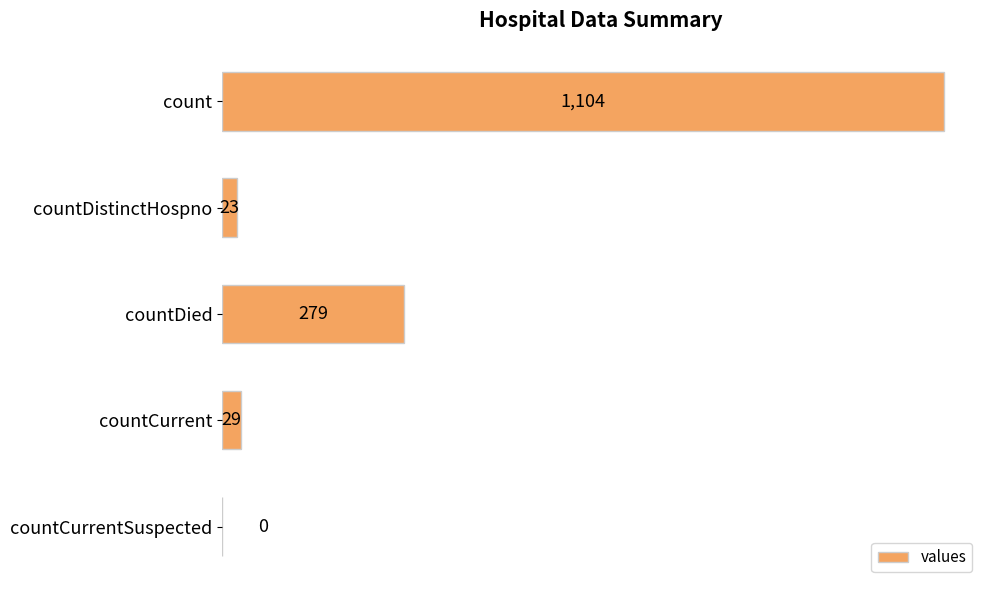

Reading top to bottom, transcribe all the data shown in this chart.

count=1104	countDistinctHospno=23	countDied=279	countCurrent=29	countCurrentSuspected=0